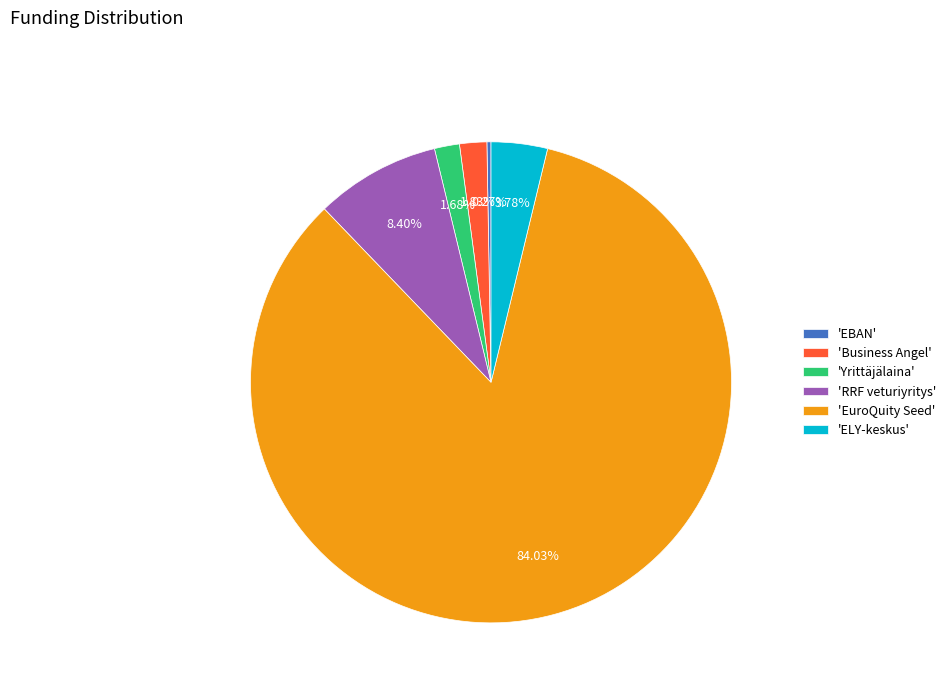

Does any single category account for the majority?

Yes